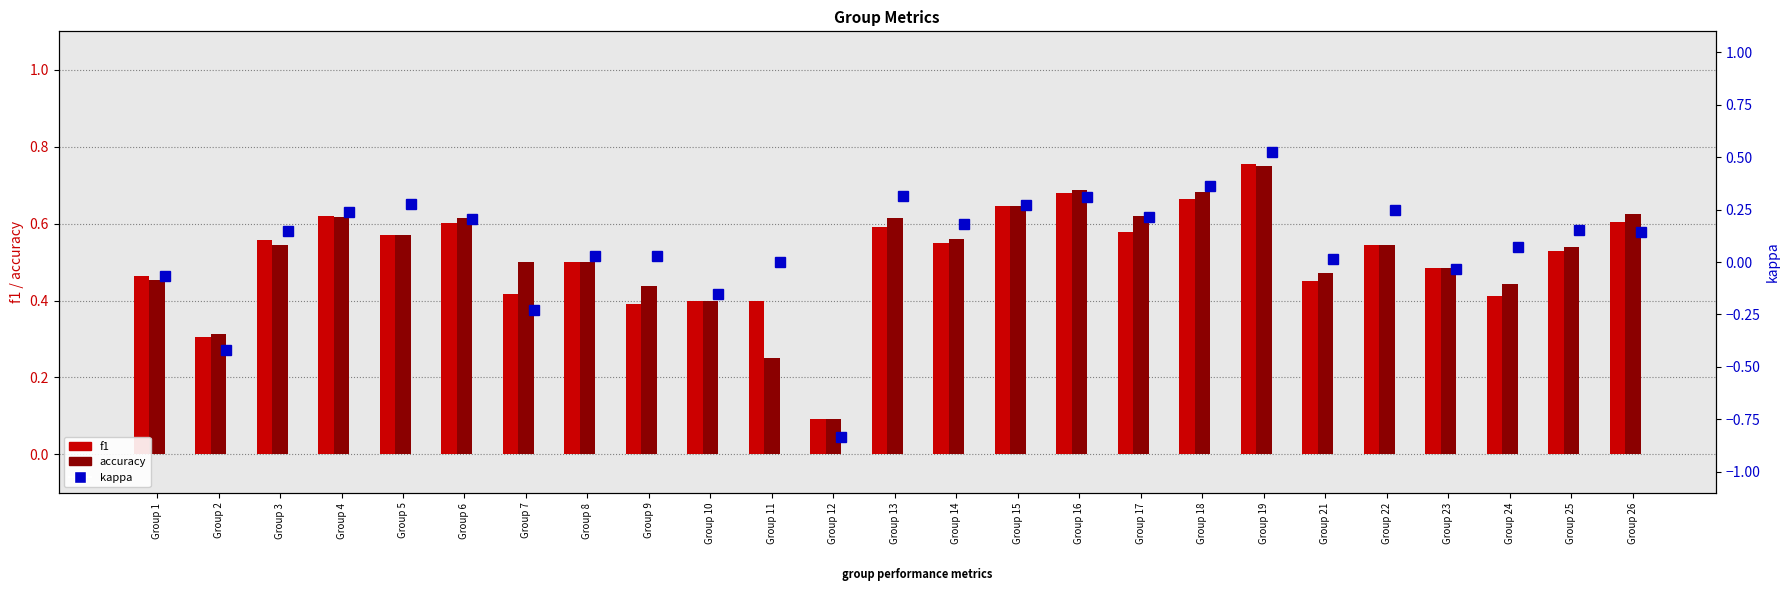

Which series changed the most between Group 1 and Group 11?

accuracy